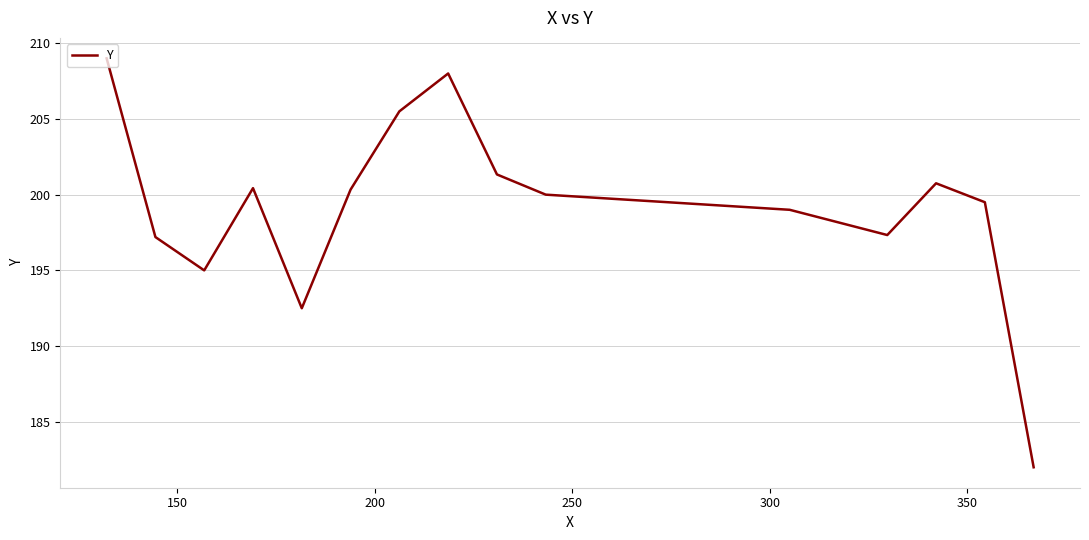

What is the greatest value displayed?

209.0